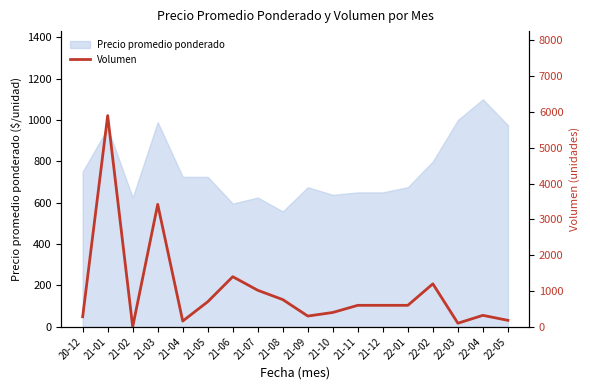

Reading left to right, transcribe all the data shown in this chart.

20-12=280	21-01=5900	21-02=0	21-03=3420	21-04=160	21-05=700	21-06=1400	21-07=1020	21-08=760	21-09=300	21-10=400	21-11=600	21-12=600	22-01=600	22-02=1200	22-03=100	22-04=320	22-05=180